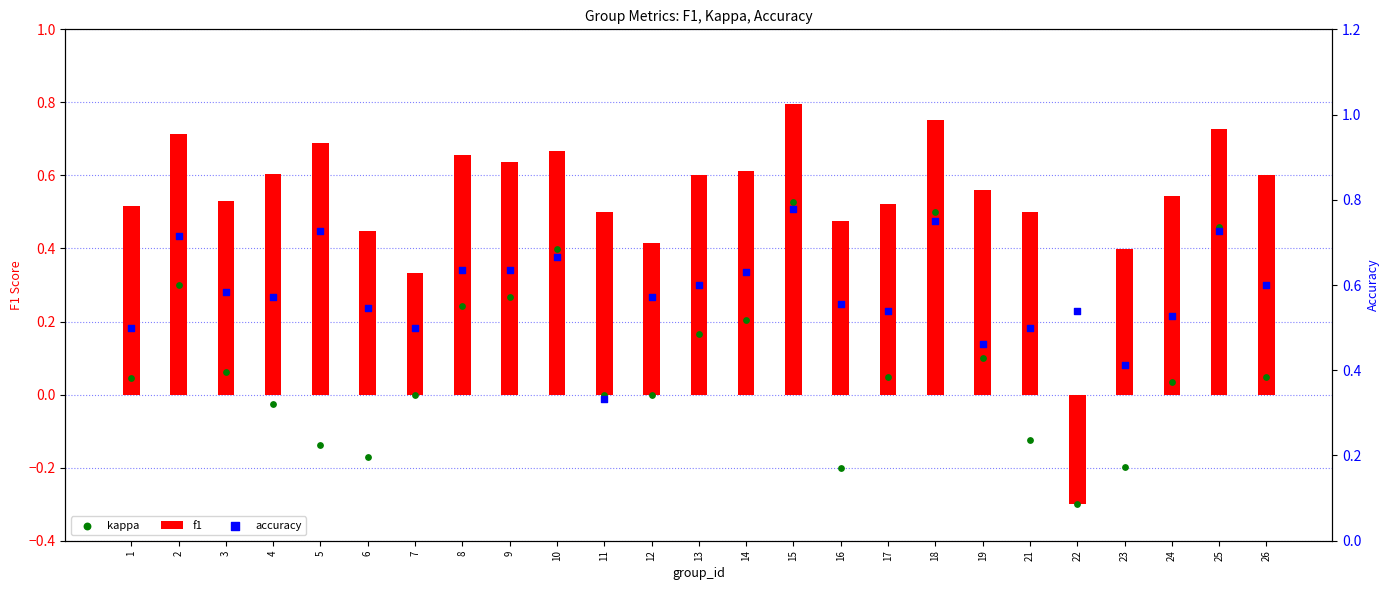

Which series contains the lowest Y value?

f1